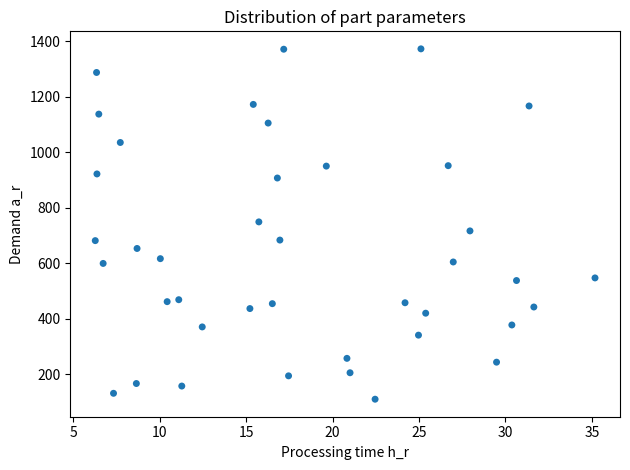

What is the range of Y values (max minus min)?

1263.4